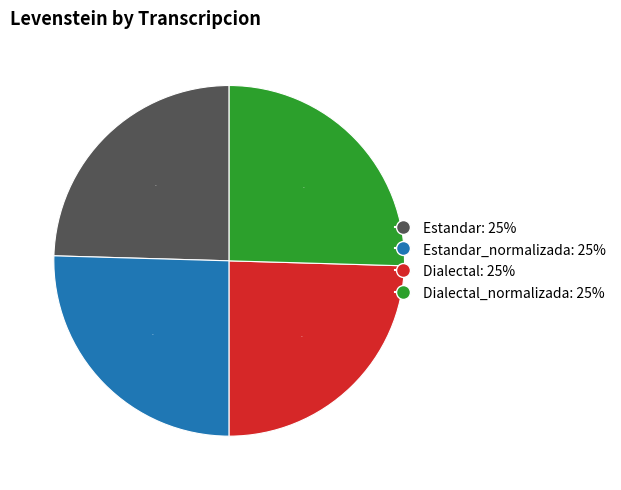

To the nearest percent, what is the average slice percentage?

25%